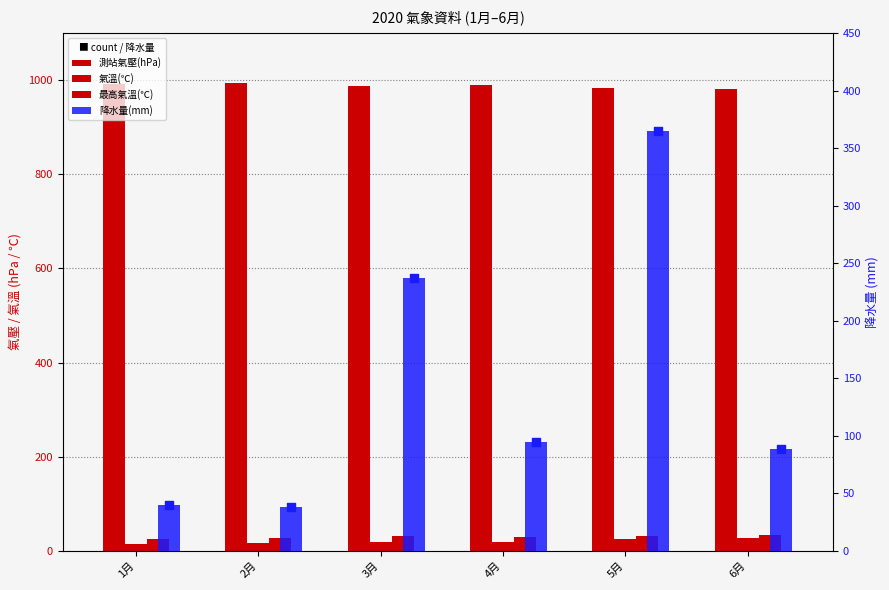

At how many categories does at least one series exceed 802?

6